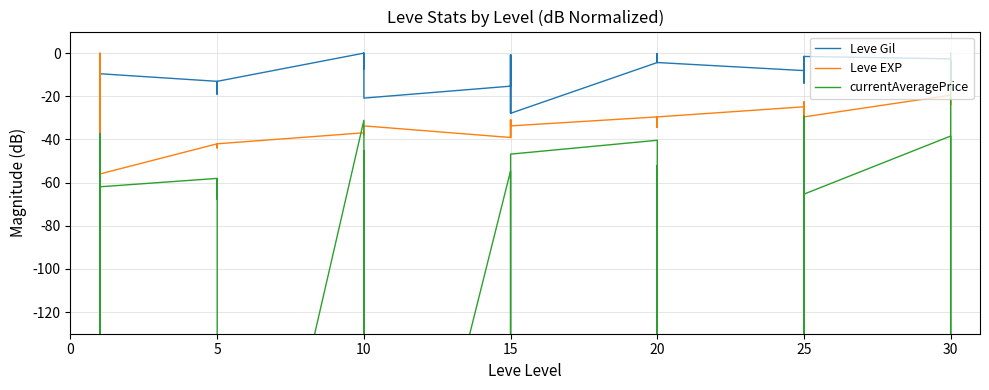

What are all the series names shown in the legend?

Leve Gil, Leve EXP, currentAveragePrice